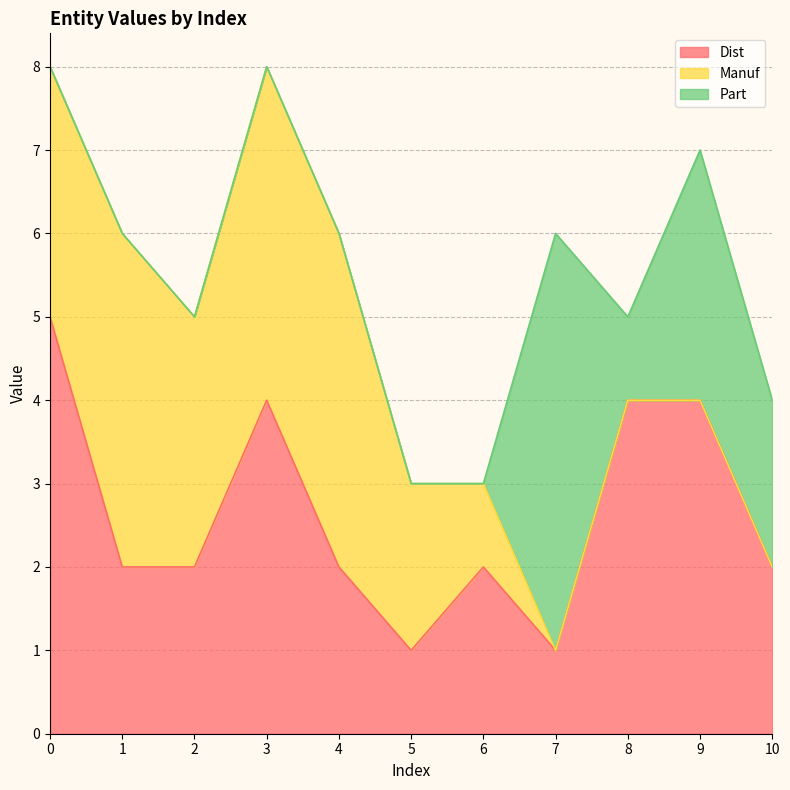

Reading left to right, transcribe all the data shown in this chart.

Dist: 5	2	2	4	2	1	2	1	4	4	2
Manuf: 3	4	3	4	4	2	1	0	0	0	0
Part: 0	0	0	0	0	0	0	5	1	3	2